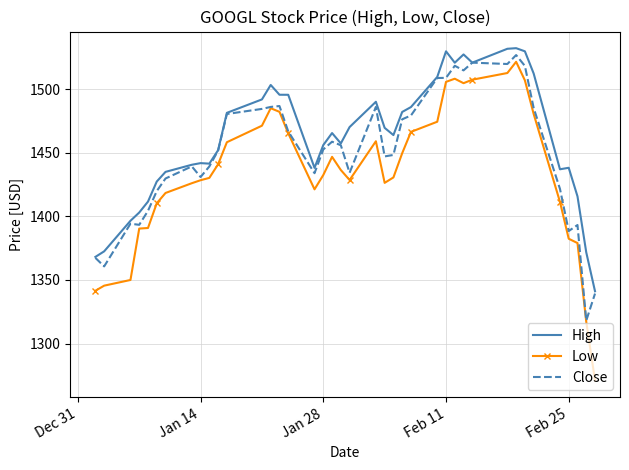

Which series has the largest total across all categories?

High